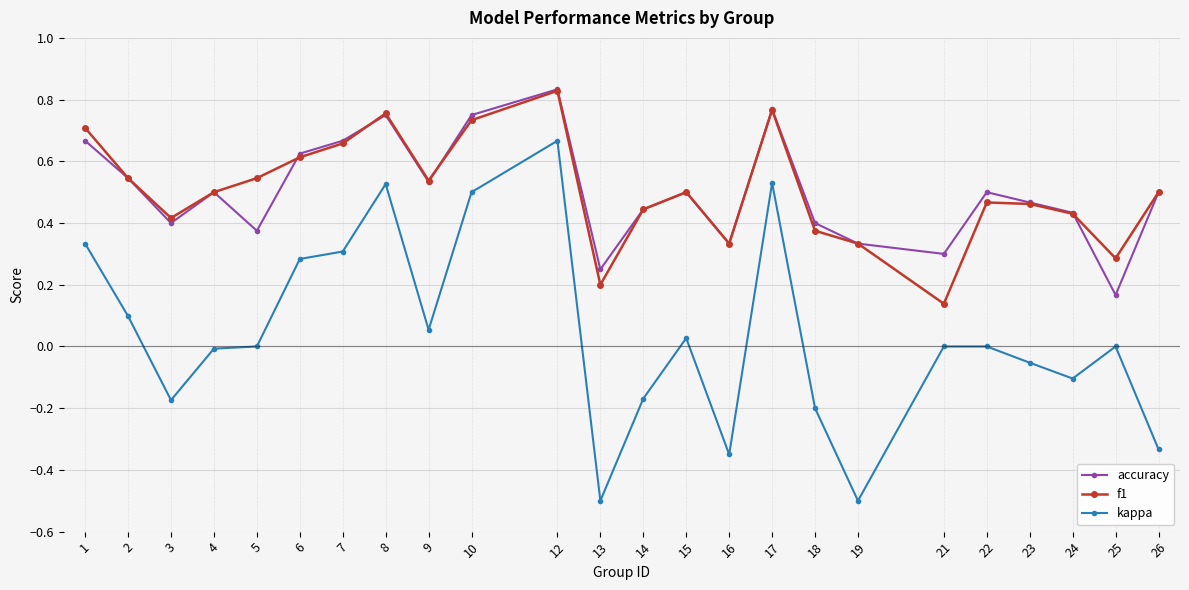

Is it true that f1 equals 0.4 at 24?

True